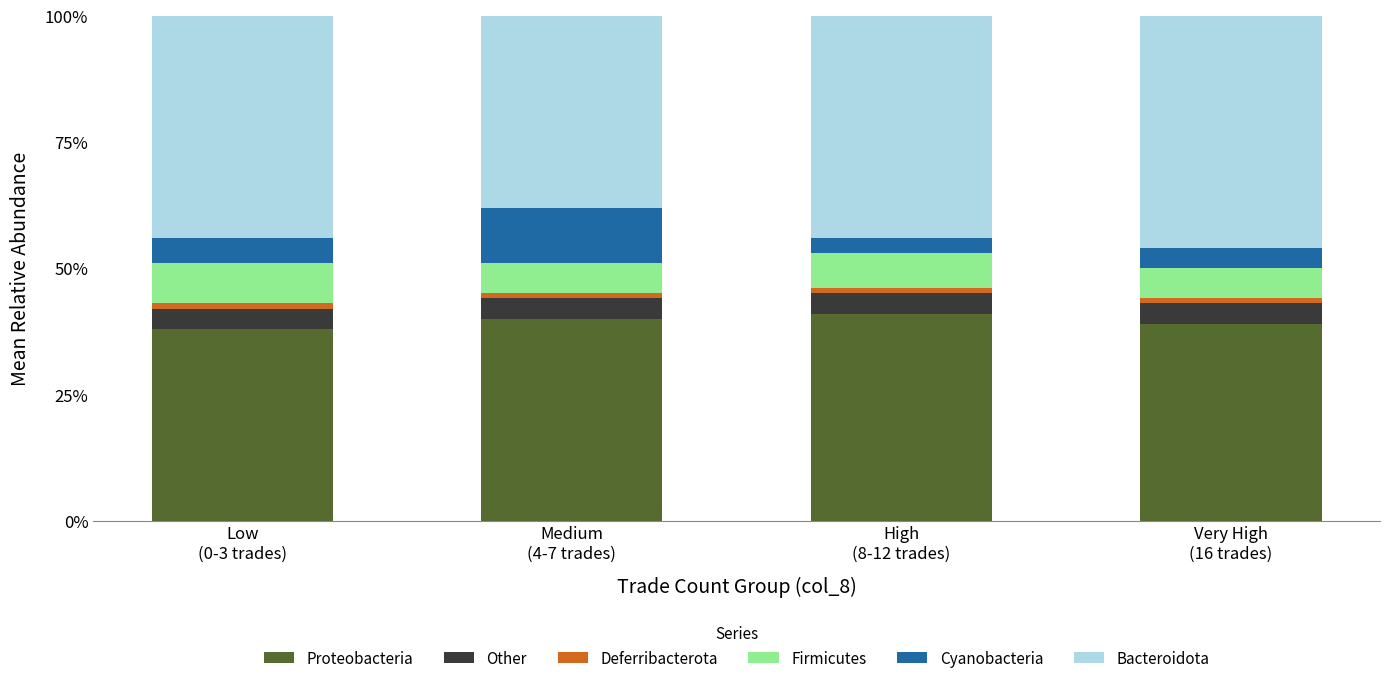

What is the sum of all Proteobacteria values?

158